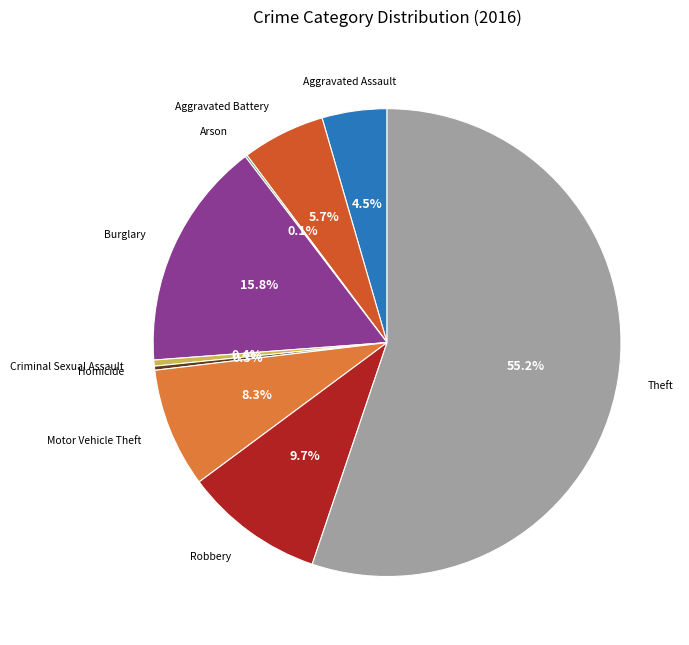

Which slice is the largest?

Theft